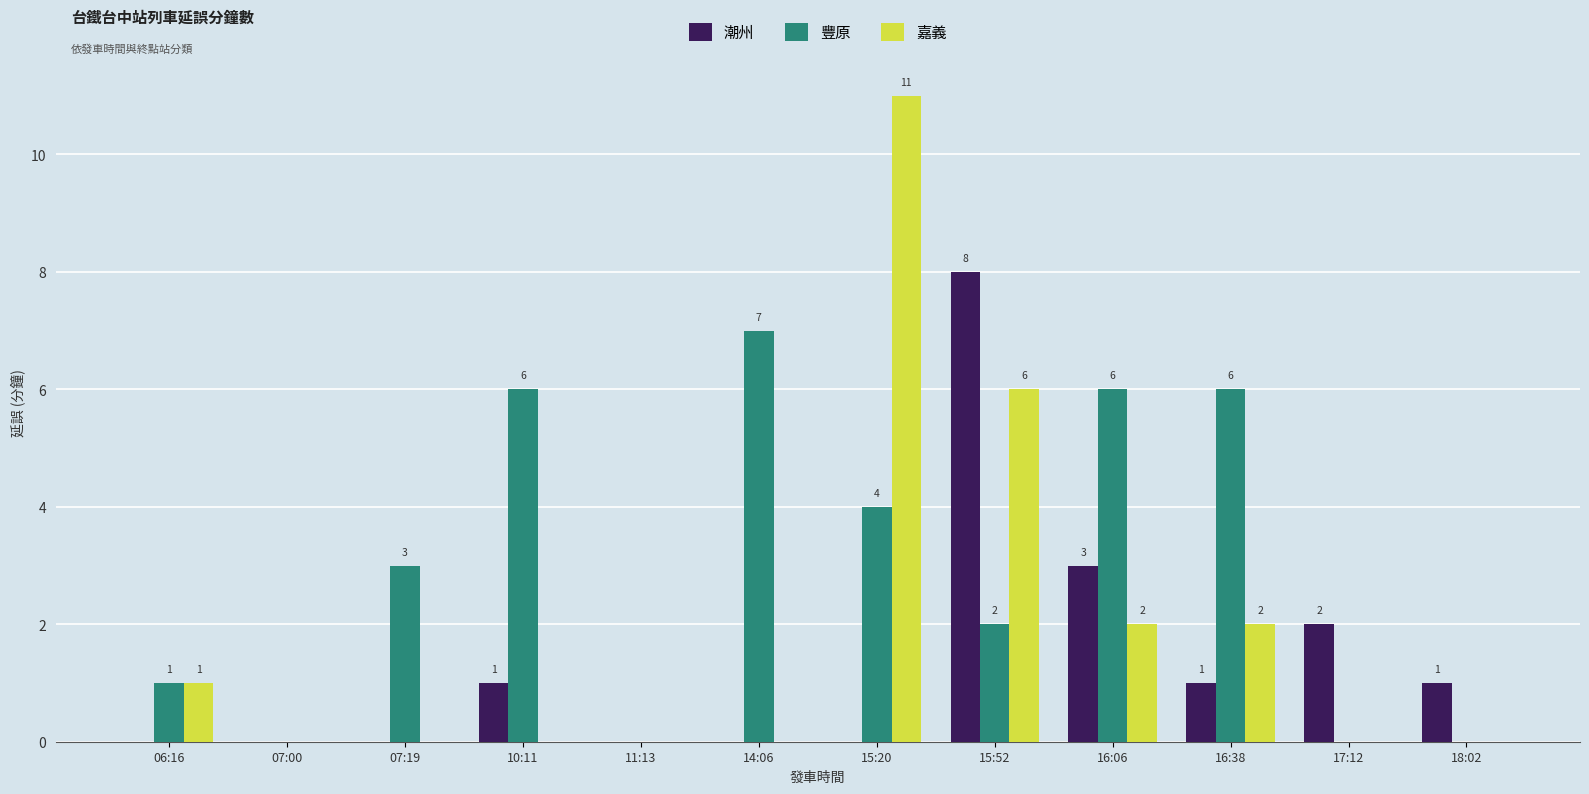

Are the bars horizontal?

No